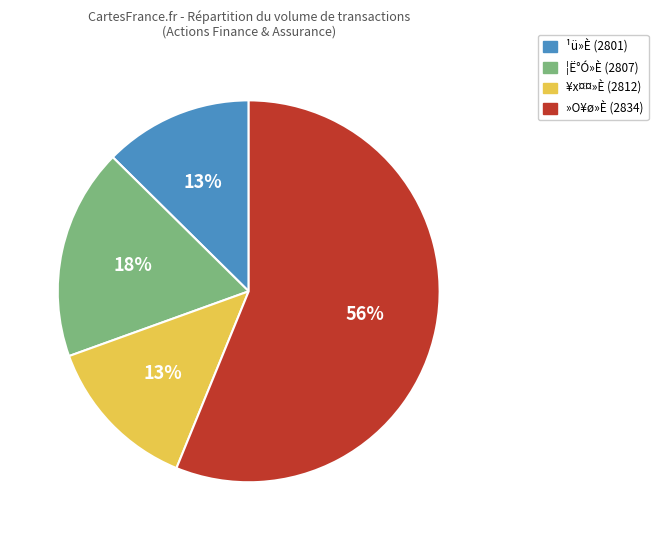

Is there any slice that represents more than half of the pie?

Yes